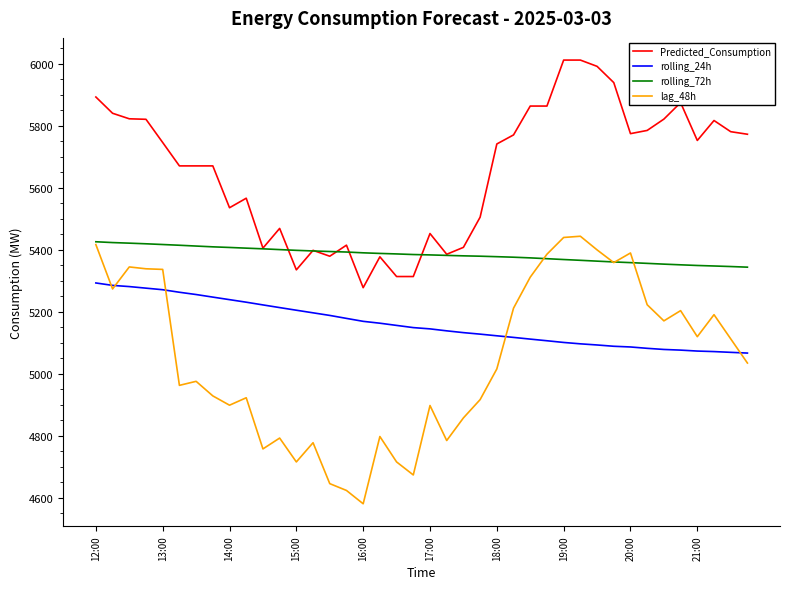

Which series has the largest total across all categories?

Predicted_Consumption